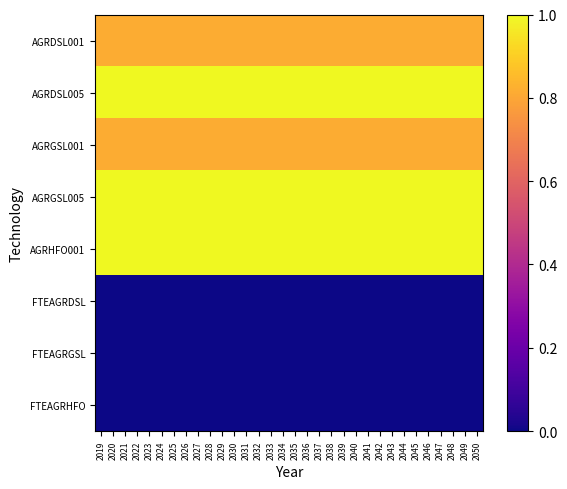

Count the number of categories in the chart.

32